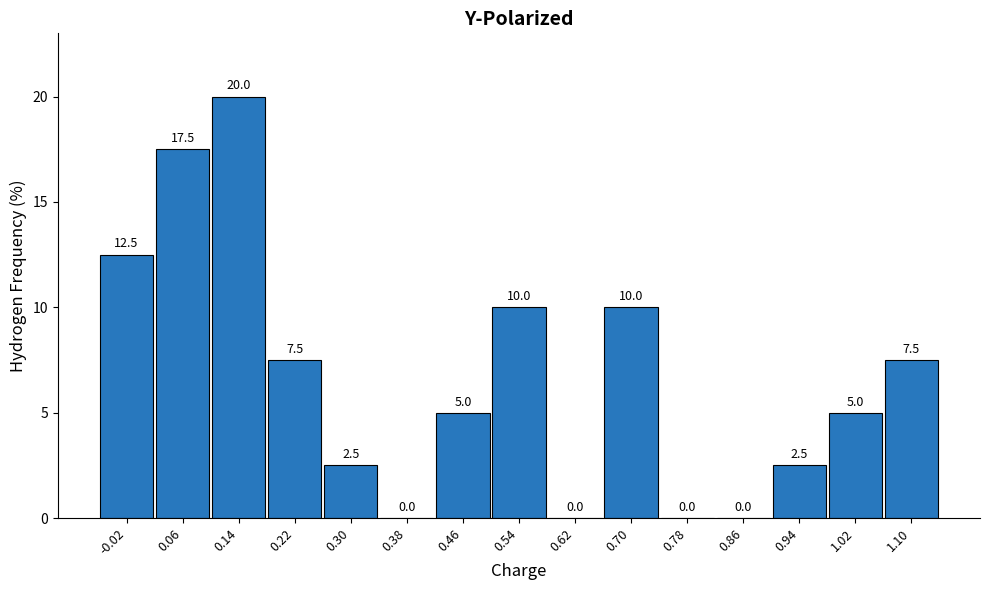

Reading right to left, extract all data points from this chart.

1.10=7.5	1.02=5.0	0.94=2.5	0.86=0.0	0.78=0.0	0.70=10.0	0.62=0.0	0.54=10.0	0.46=5.0	0.38=0.0	0.30=2.5	0.22=7.5	0.14=20.0	0.06=17.5	-0.02=12.5